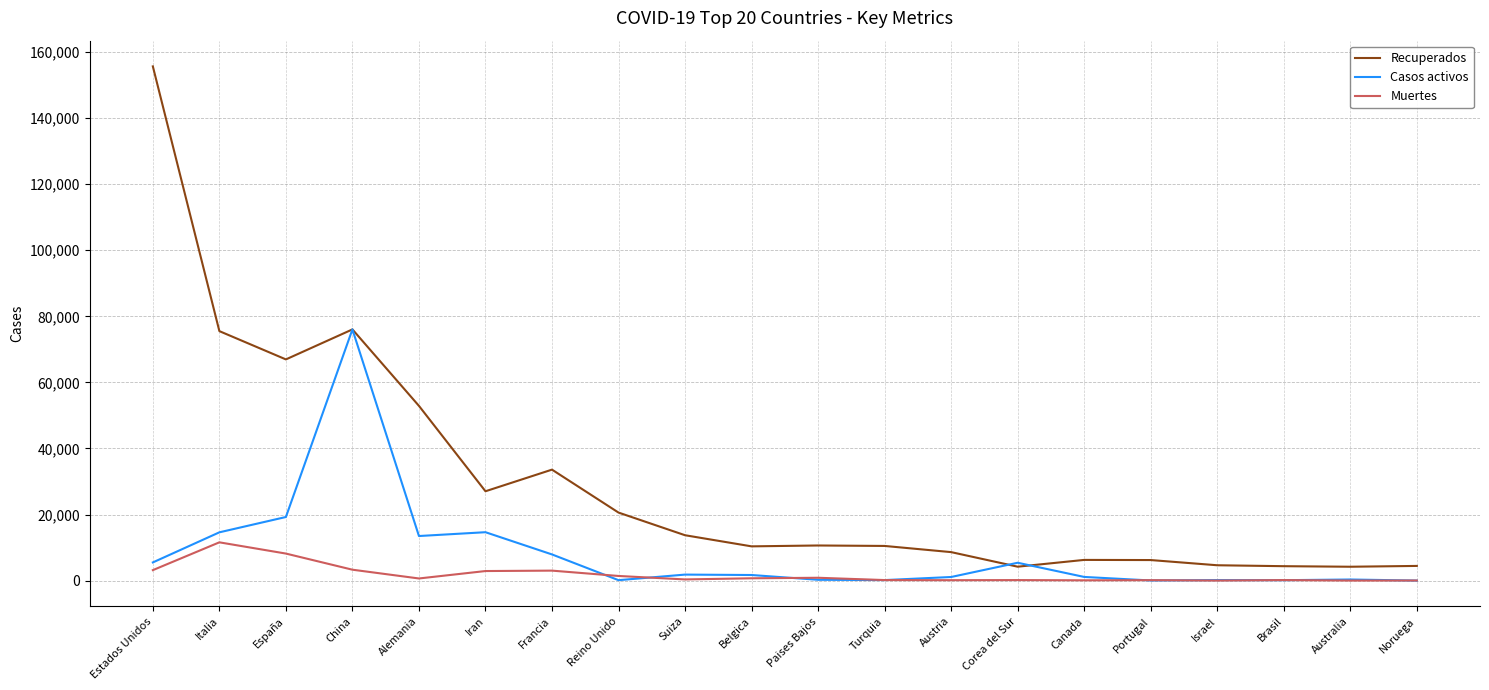

List the series in order of their peak value, lowest first.

Muertes, Casos activos, Recuperados